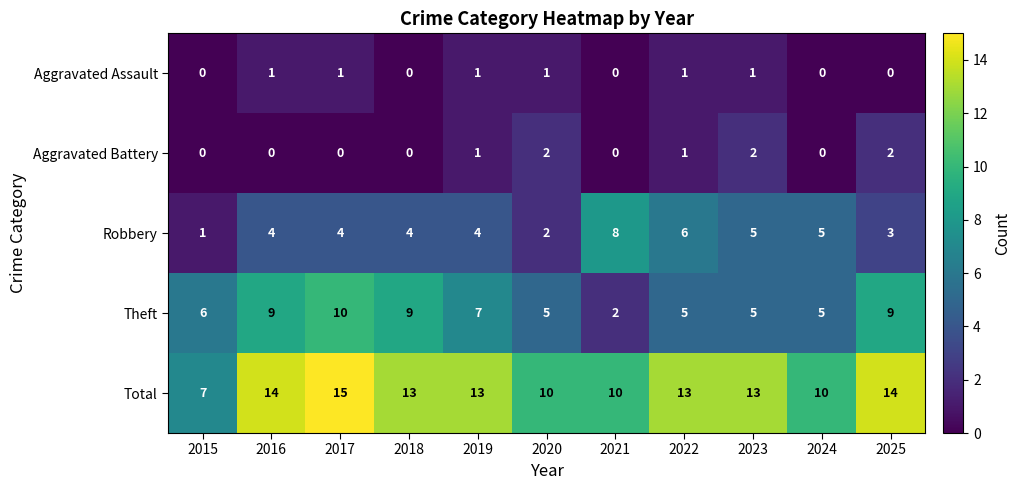

At how many categories does at least one series exceed 2?

11